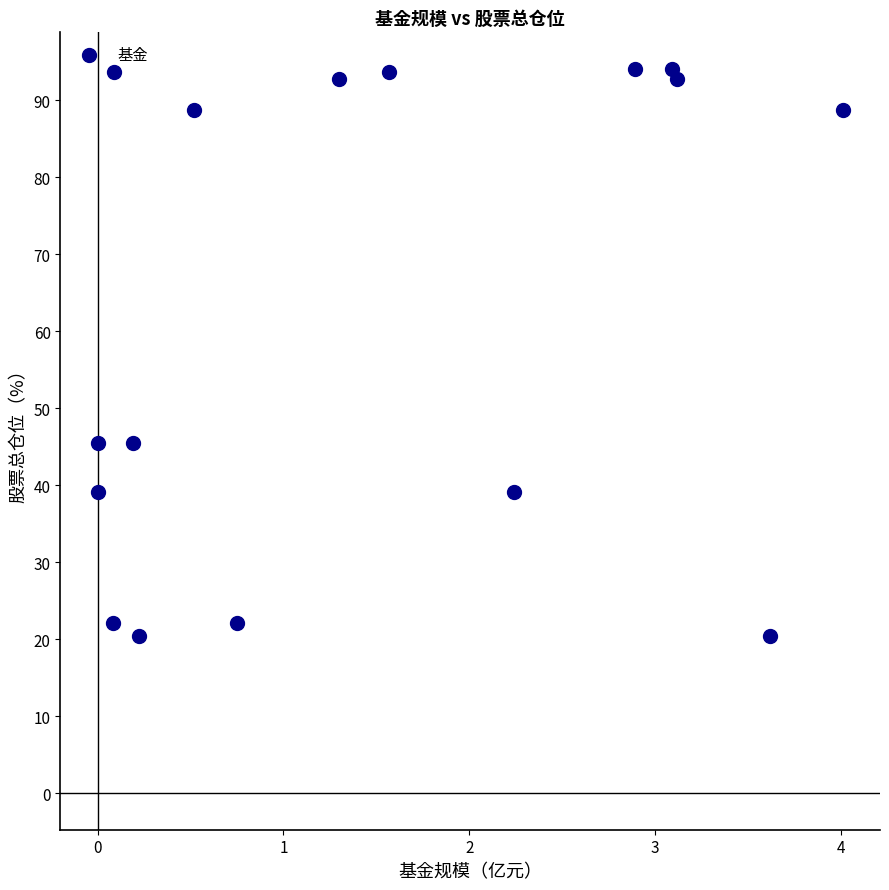

What is the range of Y values (max minus min)?

73.6